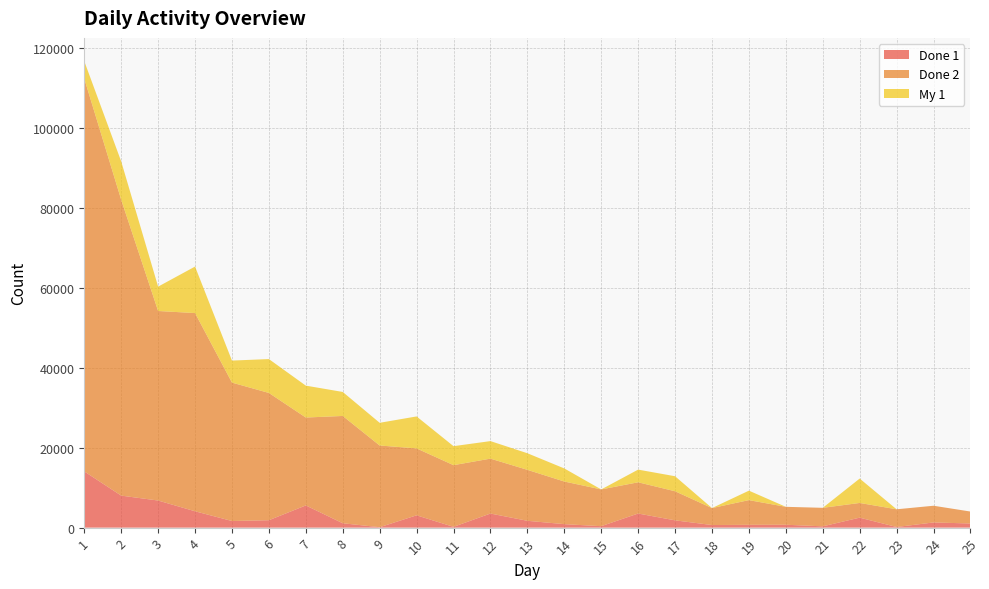

Reading left to right, list all the values displayed in this chart.

Done 1: 1=14071	2=8014	3=6784	4=4095	5=1659	6=1856	7=5558	8=1097	9=103	10=3082	11=198	12=3530	13=1710	14=874	15=364	16=3532	17=1824	18=651	19=706	20=722	21=327	22=2499	23=157	24=1297	25=1038
Done 2: 1=98343	2=74065	3=47450	4=49619	5=34648	6=31861	7=22006	8=26860	9=20457	10=16751	11=15442	12=13742	13=12762	14=10669	15=9201	16=7818	17=7283	18=4245	19=6181	20=4487	21=4634	22=3679	23=4434	24=4184	25=2988
My 1: 1=4353	2=9599	3=6098	4=11646	5=5514	6=8482	7=7984	8=6010	9=5683	10=8005	11=4754	12=4390	13=4152	14=3277	15=0	16=3174	17=3759	18=0	19=2369	20=0	21=0	22=6108	23=0	24=0	25=0